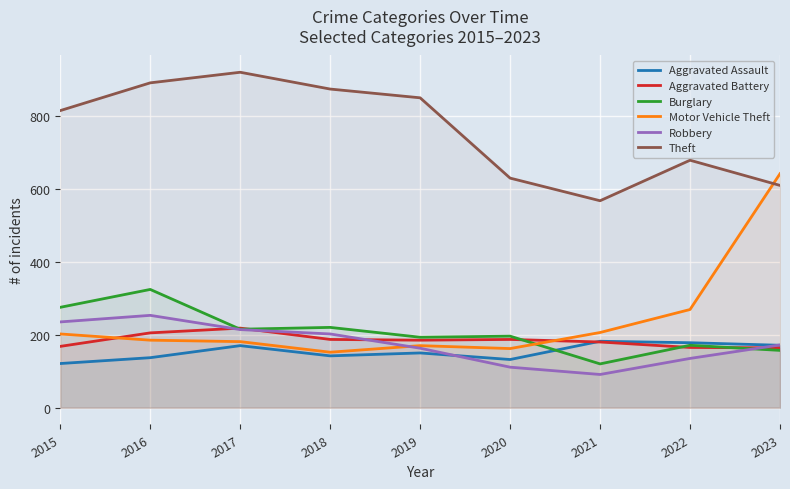

Reading left to right, extract all data points from this chart.

Aggravated Assault: 121	137	170	142	150	132	182	178	171
Aggravated Battery: 168	205	218	187	185	187	180	165	164
Burglary: 275	324	215	220	193	196	120	171	157
Motor Vehicle Theft: 202	185	181	152	170	162	206	269	641
Robbery: 235	253	214	202	163	111	91	135	172
Theft: 814	890	919	873	849	629	567	678	609